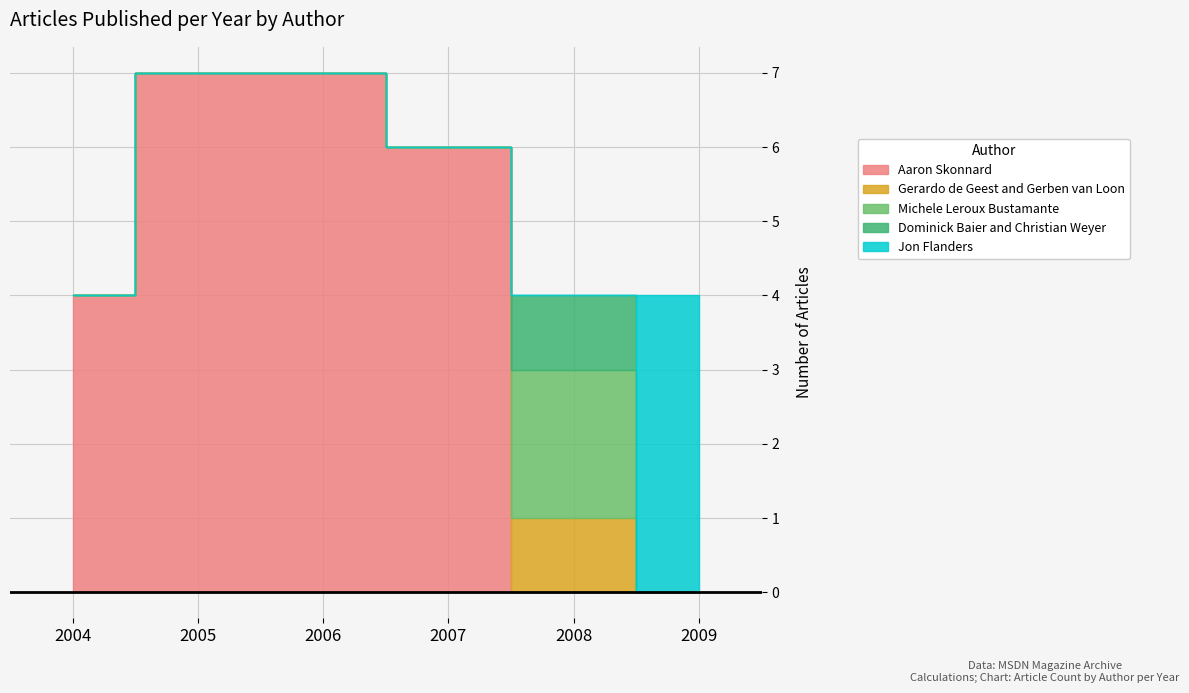

Reading right to left, what are all the values shown in this chart?

Aaron Skonnard: 0	0	6	7	7	4
Gerardo de Geest and Gerben van Loon: 0	1	0	0	0	0
Michele Leroux Bustamante: 0	2	0	0	0	0
Dominick Baier and Christian Weyer: 0	1	0	0	0	0
Jon Flanders: 4	0	0	0	0	0